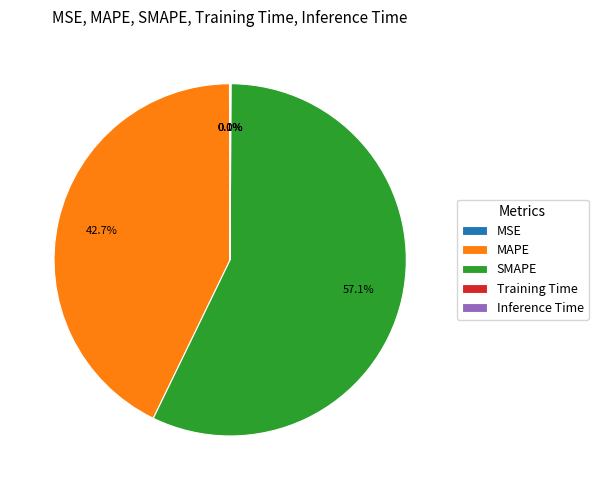

Is there any slice that represents more than half of the pie?

Yes